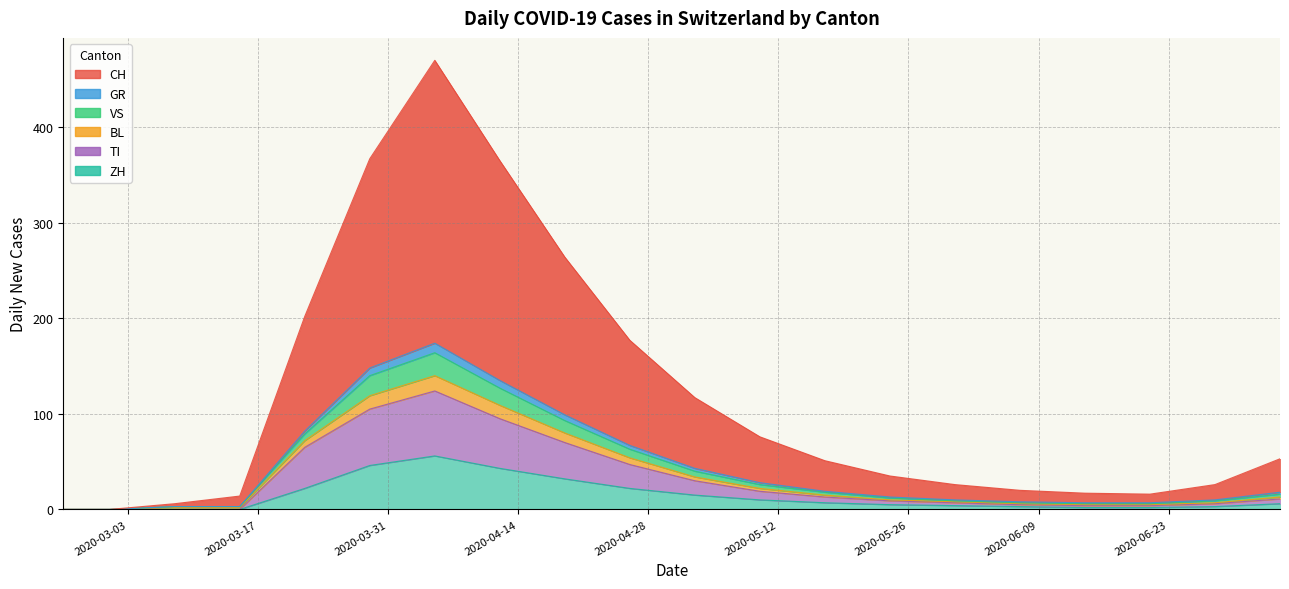

How many positive values does the ZH series have?

16